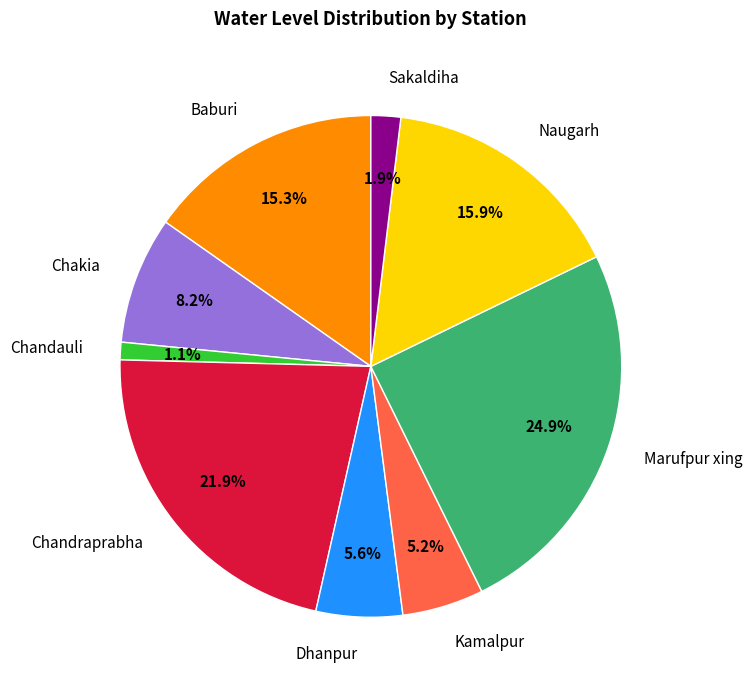

Approximately how many times larger is the value at Baburi compared to Naugarh?

1.0